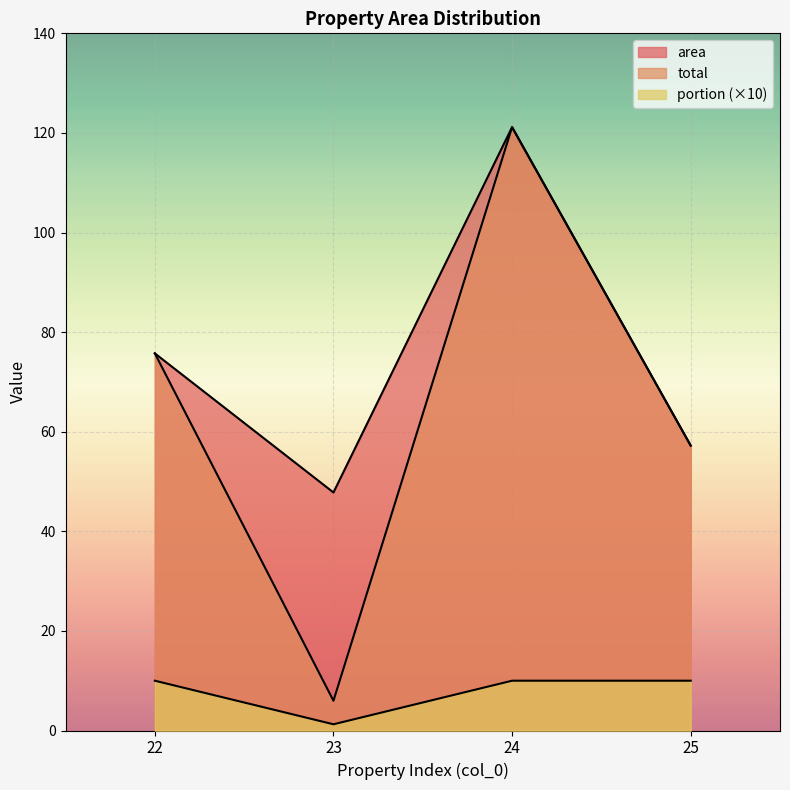

Where is portion nearest to the value 5?

23